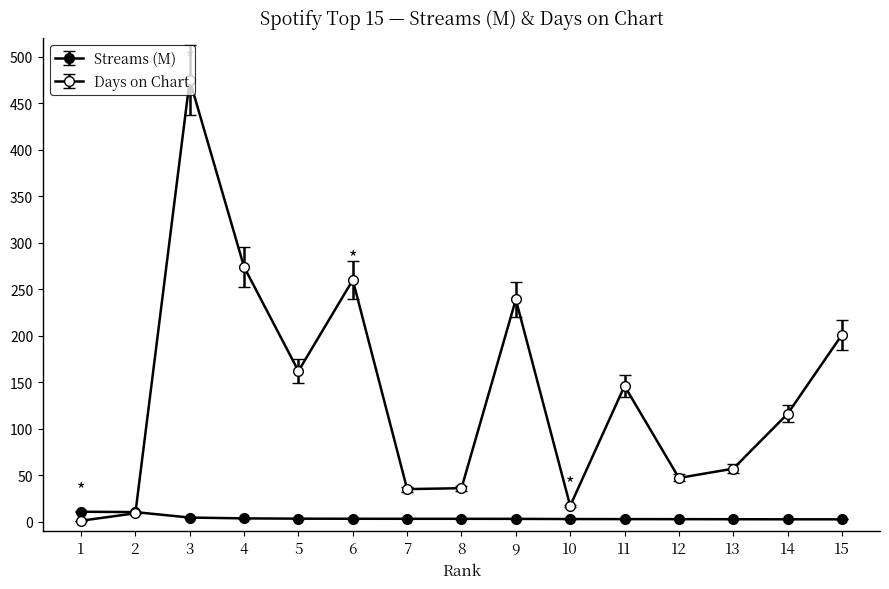

How many lines are shown in the chart?

2